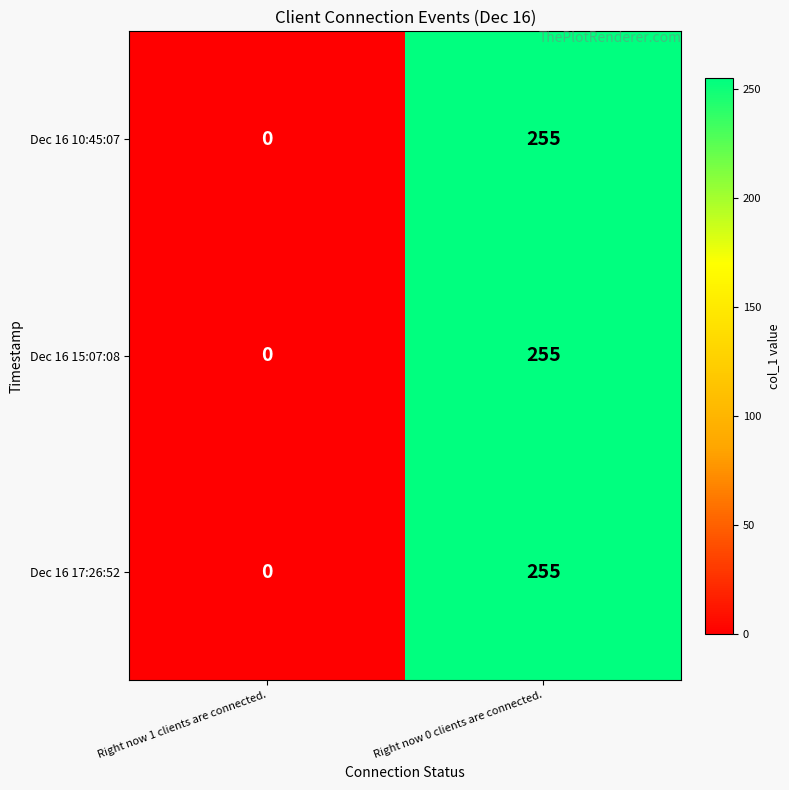

Rank the categories by Dec 16 10:45:07 value from highest to lowest.

Right now 0 clients are connected., Right now 1 clients are connected.